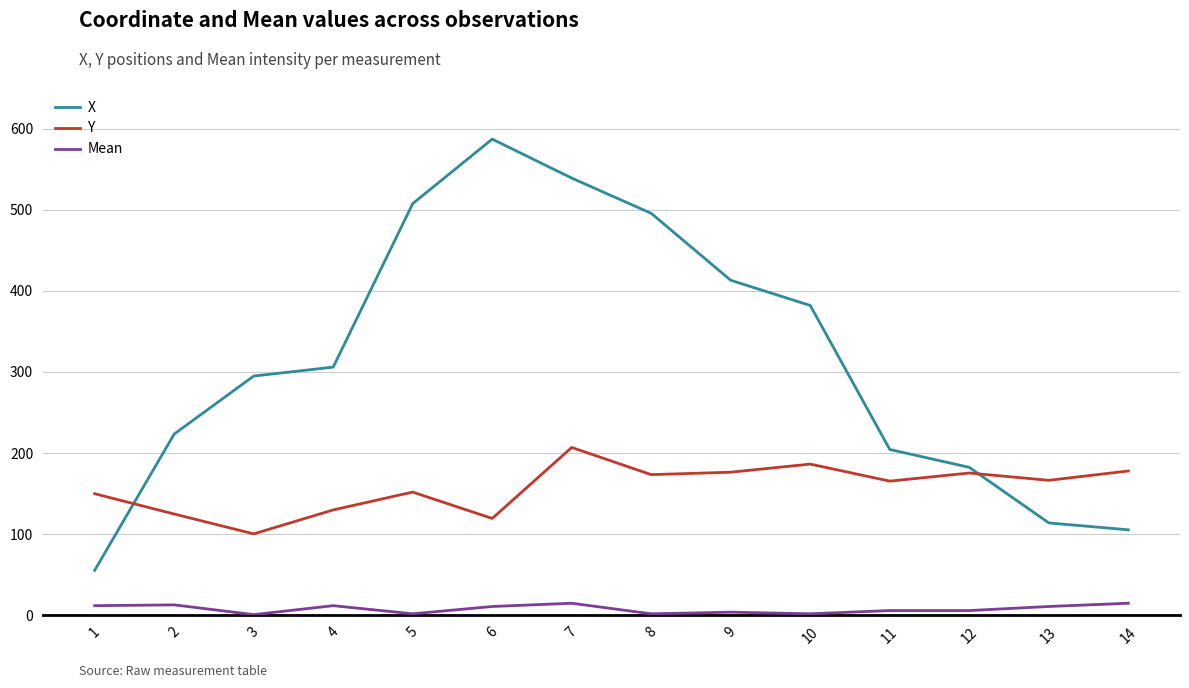

Count the number of categories in the chart.

14